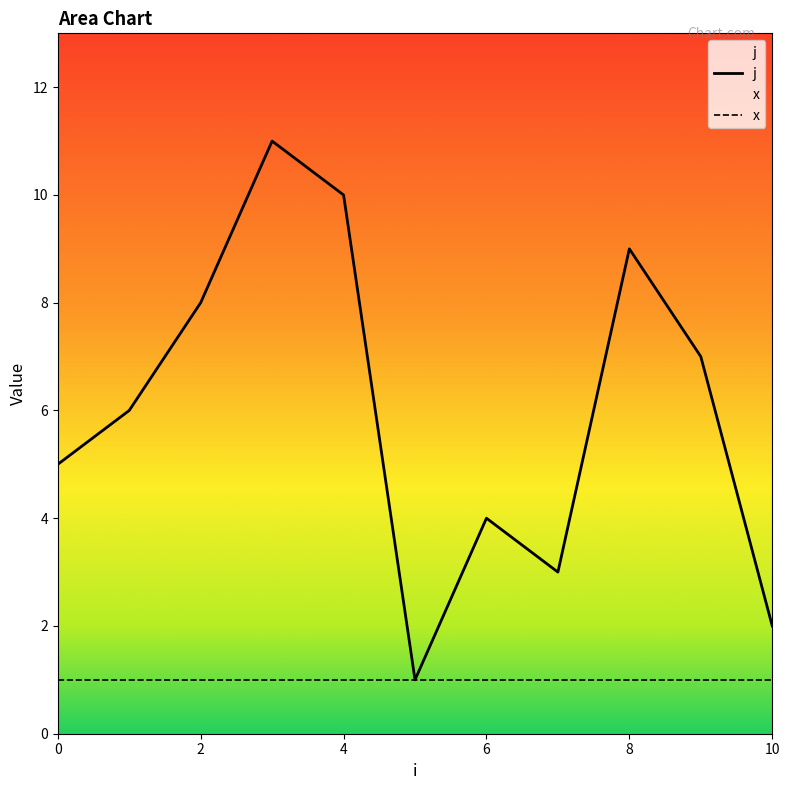

What is the value of the 1st point from the left?

5